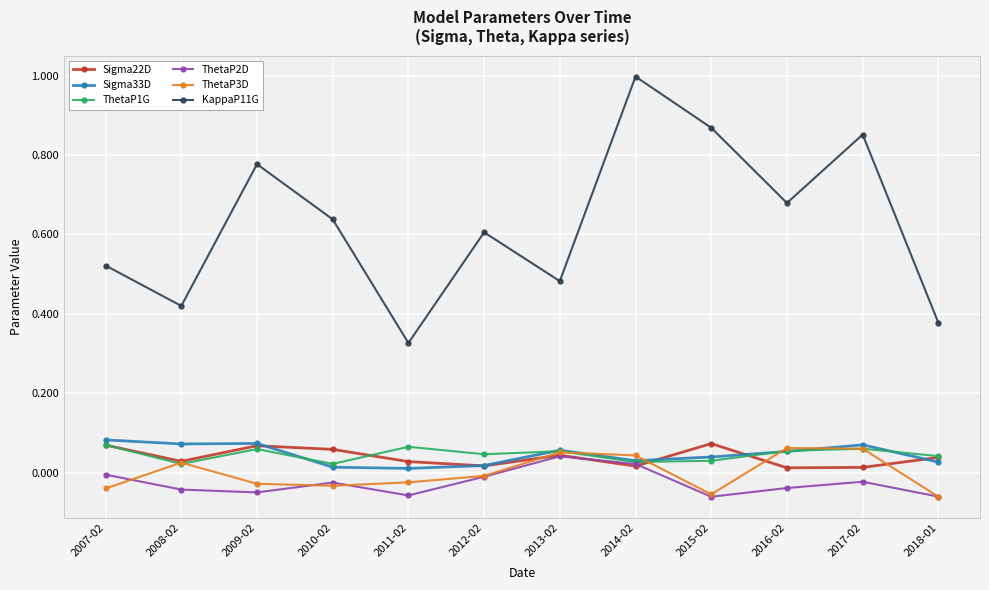

What is the label of the 11th point from the right?

2008-02